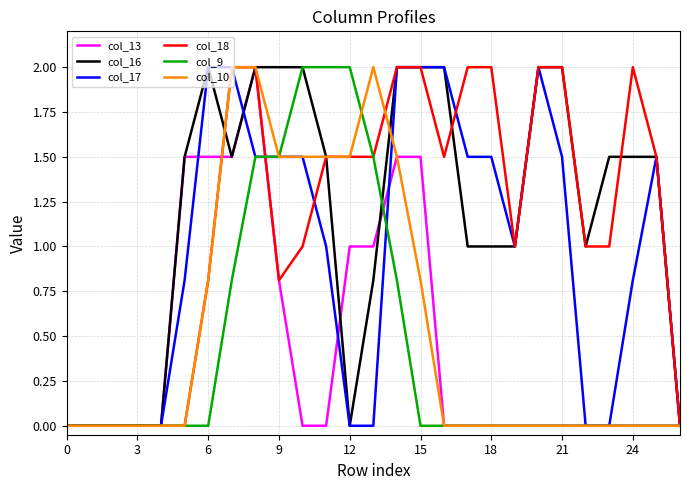

What is the maximum value shown in the chart?

2.0